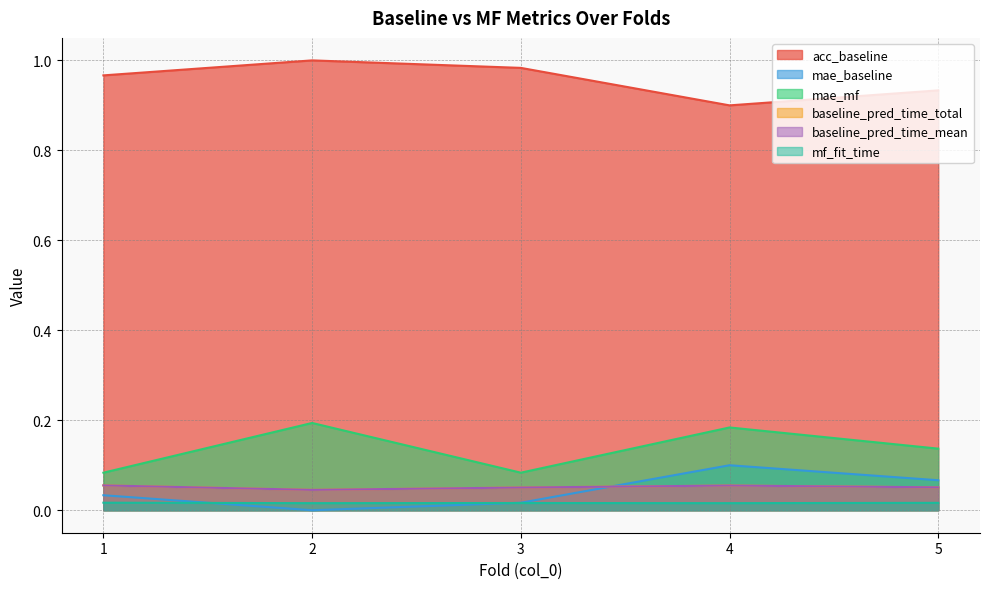

Does the chart have visible grid lines?

Yes